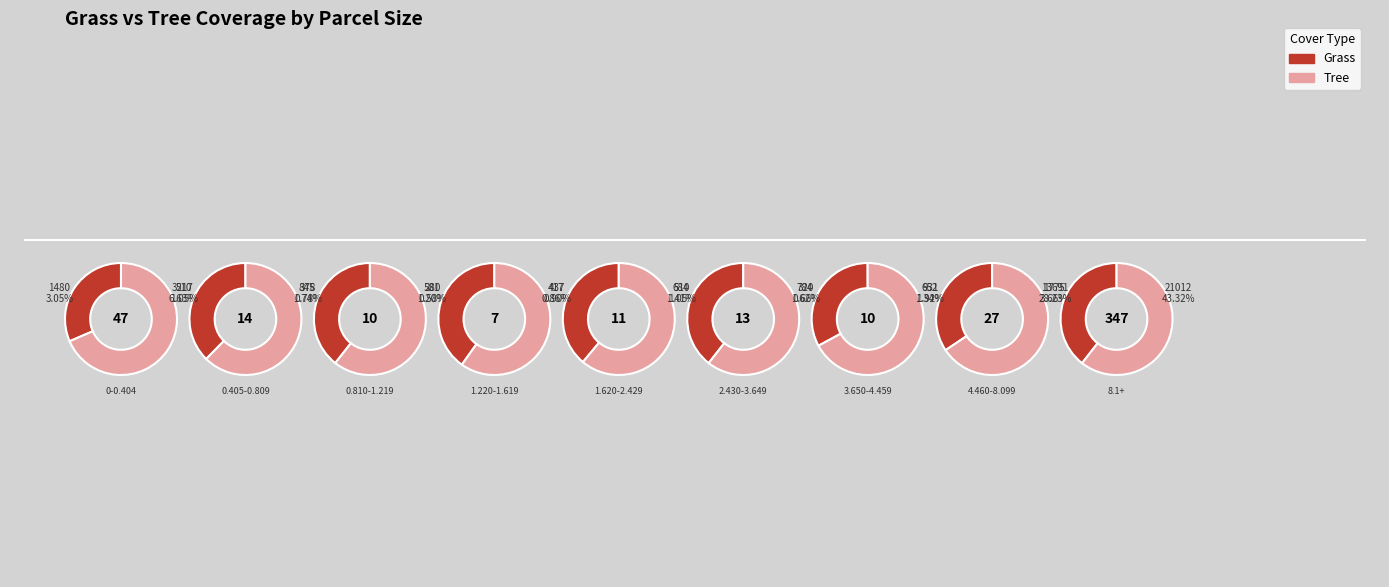

Rank the series by their maximum value, from lowest to highest.

Grass, Tree